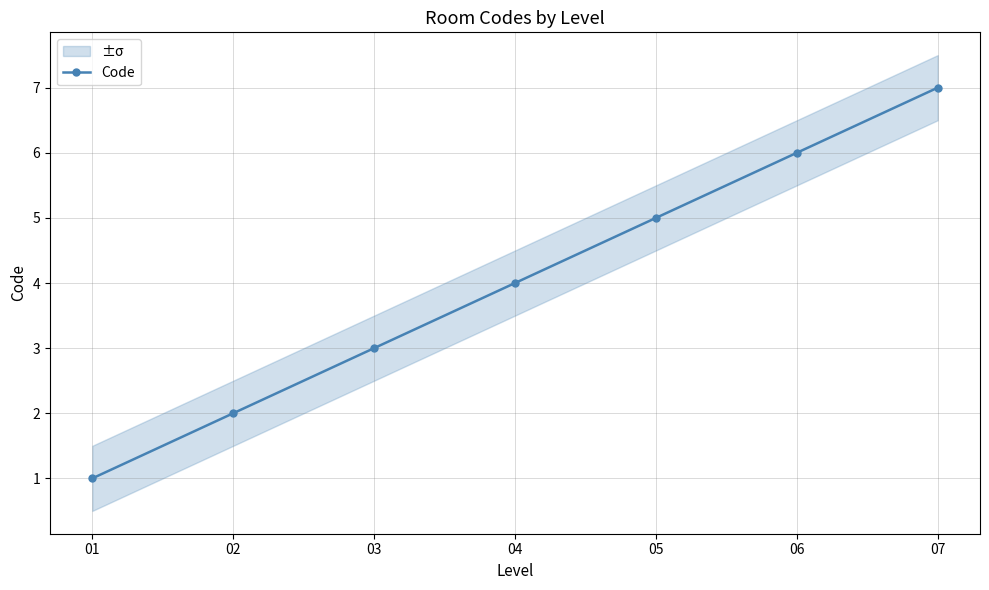

Approximately how many times larger is the value at 03 compared to 02?

1.5